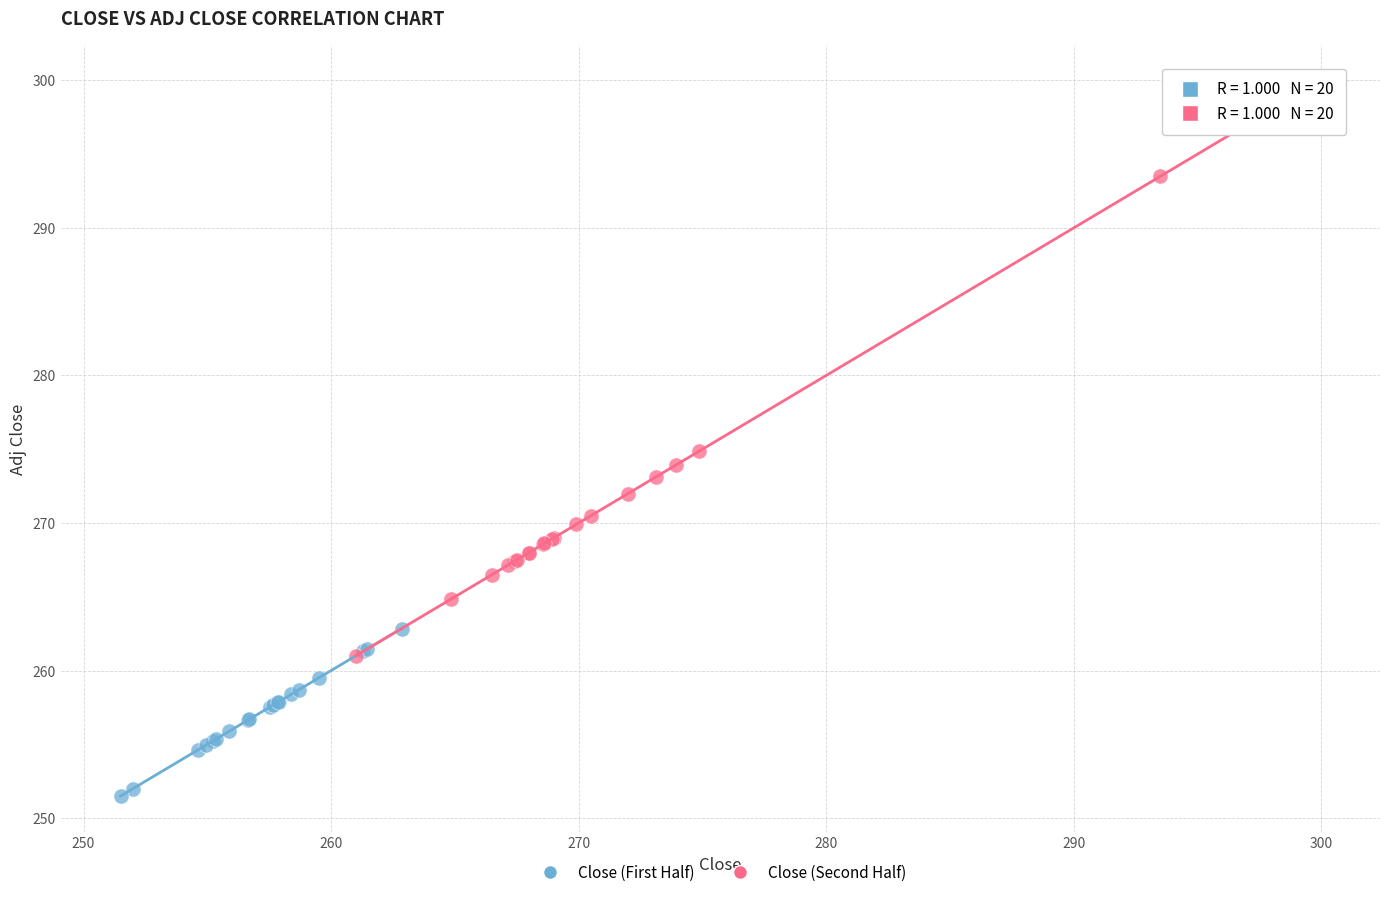

Which series contains the highest Y value?

Close (Second Half)